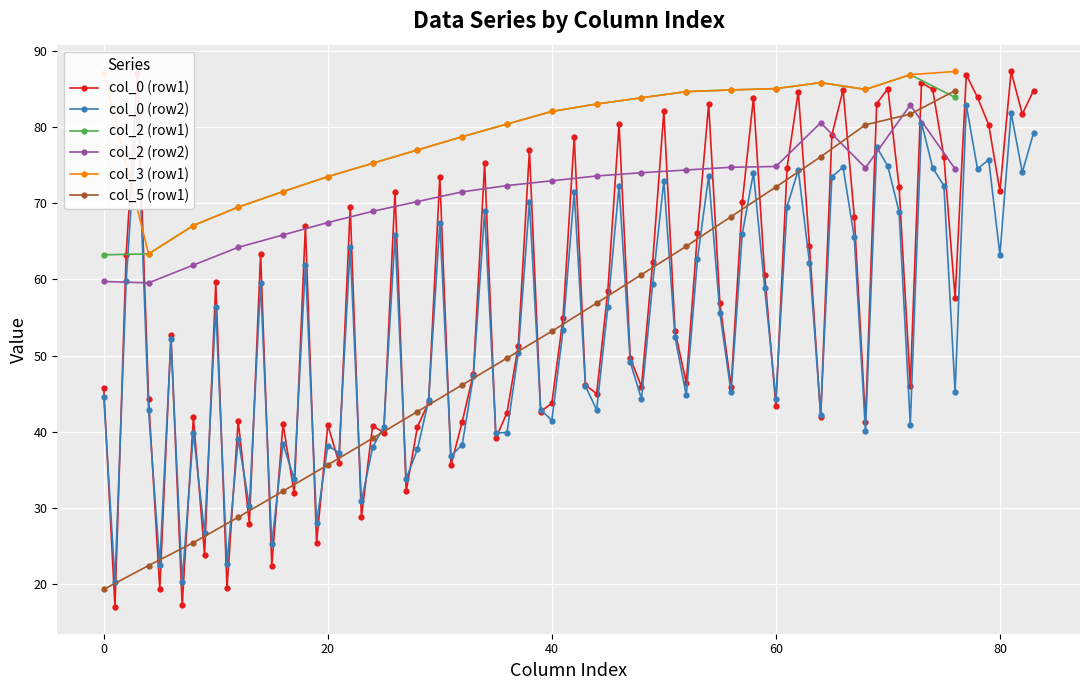

The value of col_5 (row1) at 20 is 35.7. True or false?

True